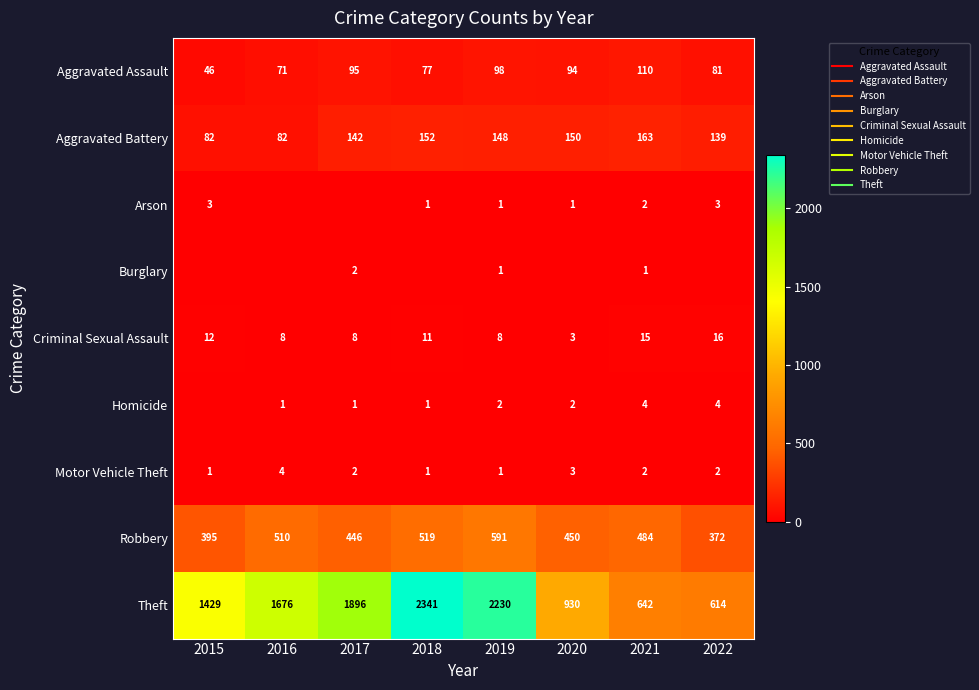

At 2016, list the series in order from smallest to largest.

Arson, Burglary, Homicide, Motor Vehicle Theft, Criminal Sexual Assault, Aggravated Assault, Aggravated Battery, Robbery, Theft